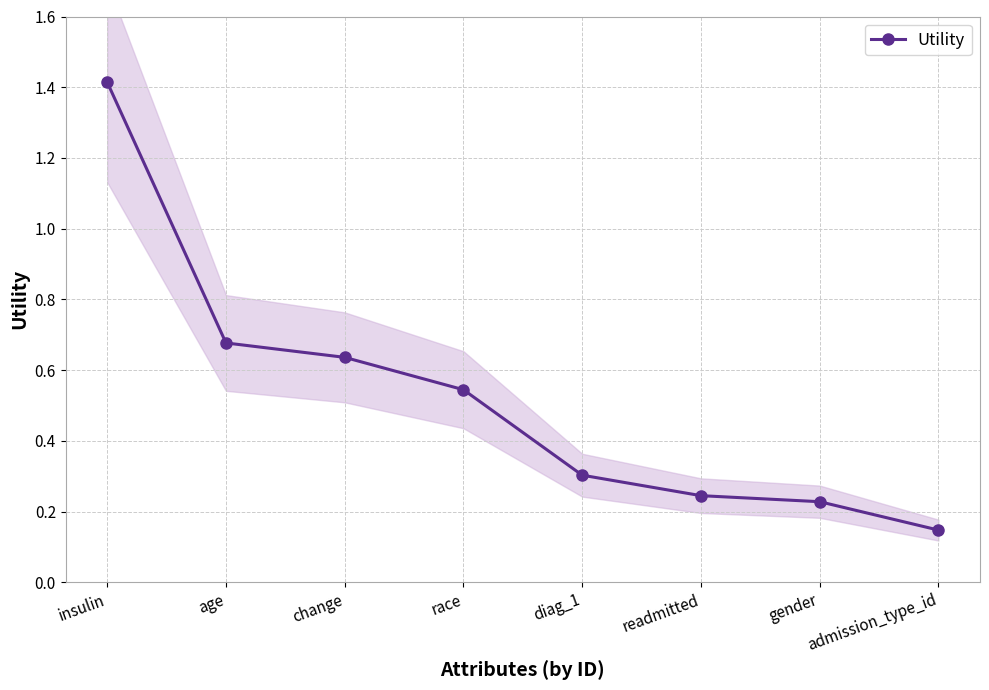

Read the value at change.

0.6